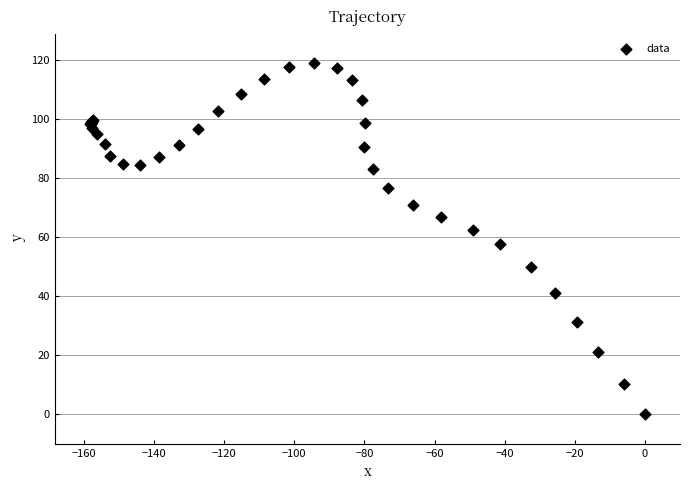

What Y value in the scatter plot is closest to 59?

57.5